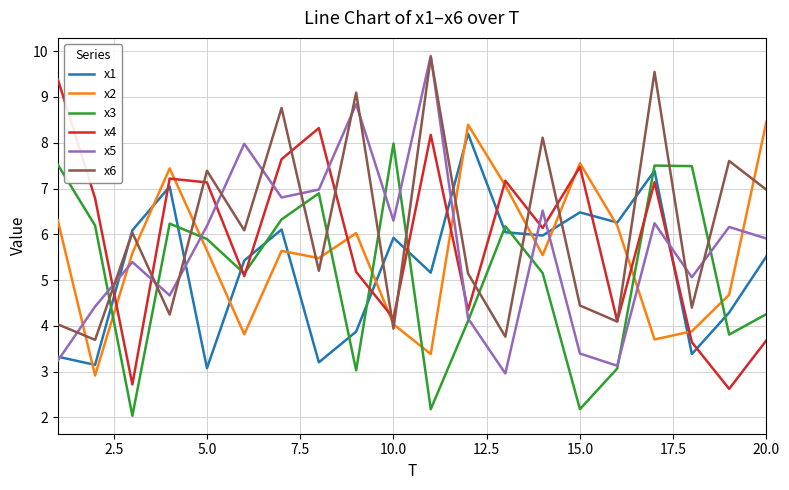

What is the smallest value displayed?

2.0